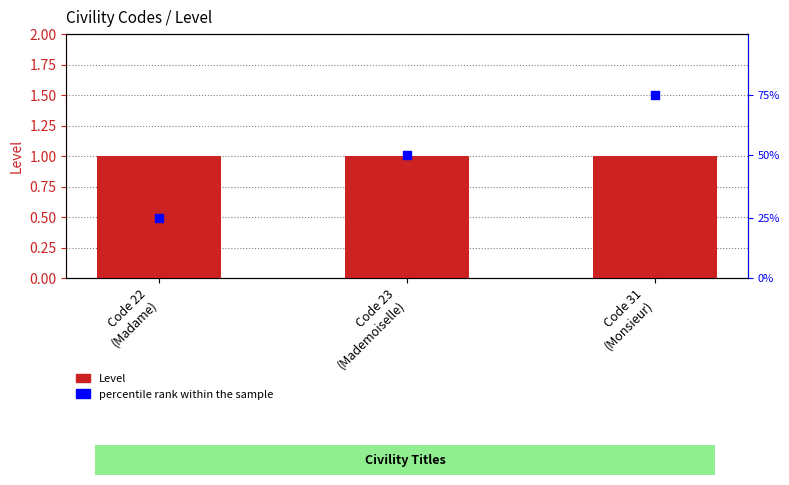

What are all the series names shown in the legend?

Level, percentile rank within the sample